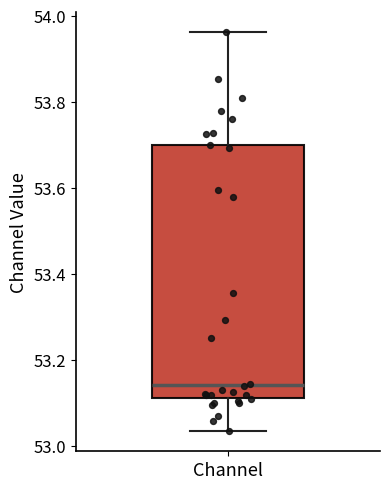

Read this box plot against the y-axis: the position of the median line, the range covered by the box, and the ends of both whiskers. The values are not printed on the chart, so give them approximately, as read against the axis.

median 53.14, box 53.12 to 53.70, whiskers 53.04 to 53.96